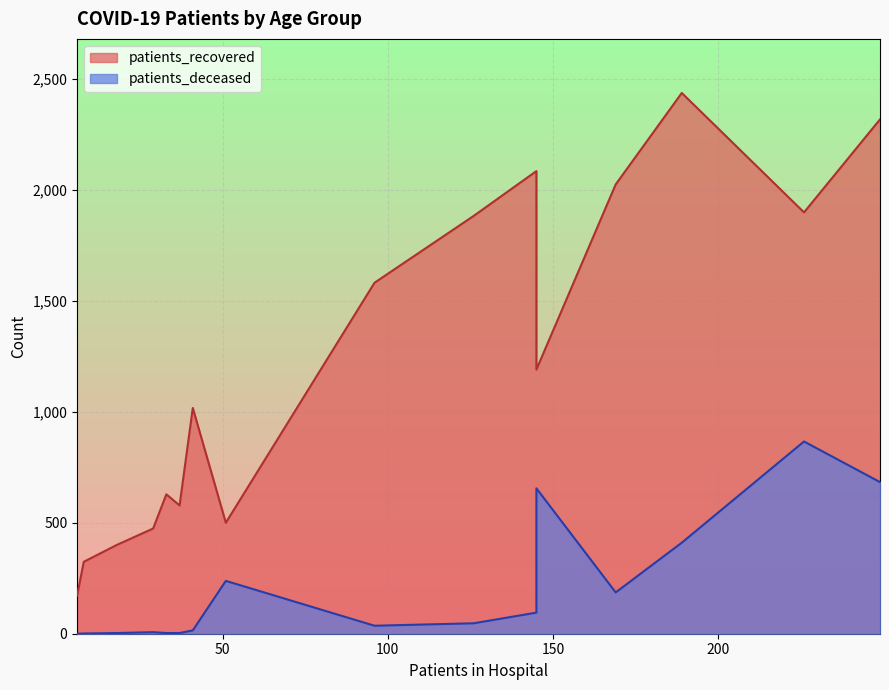

How many data points in patients_deceased are above 47?

7